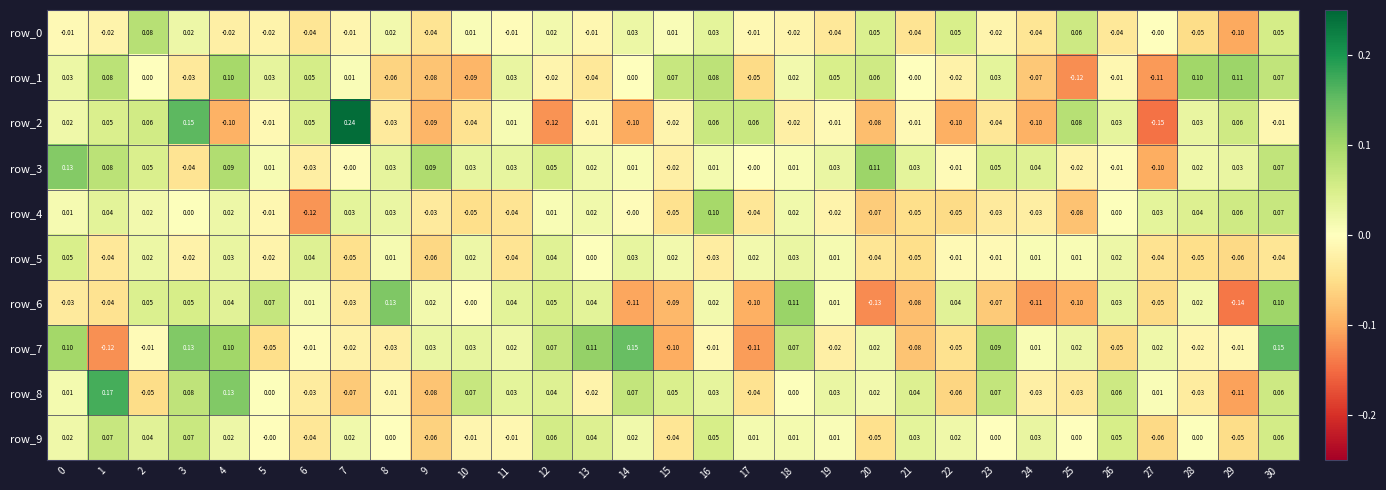

How many values in the row_2 series exceed 0?

13